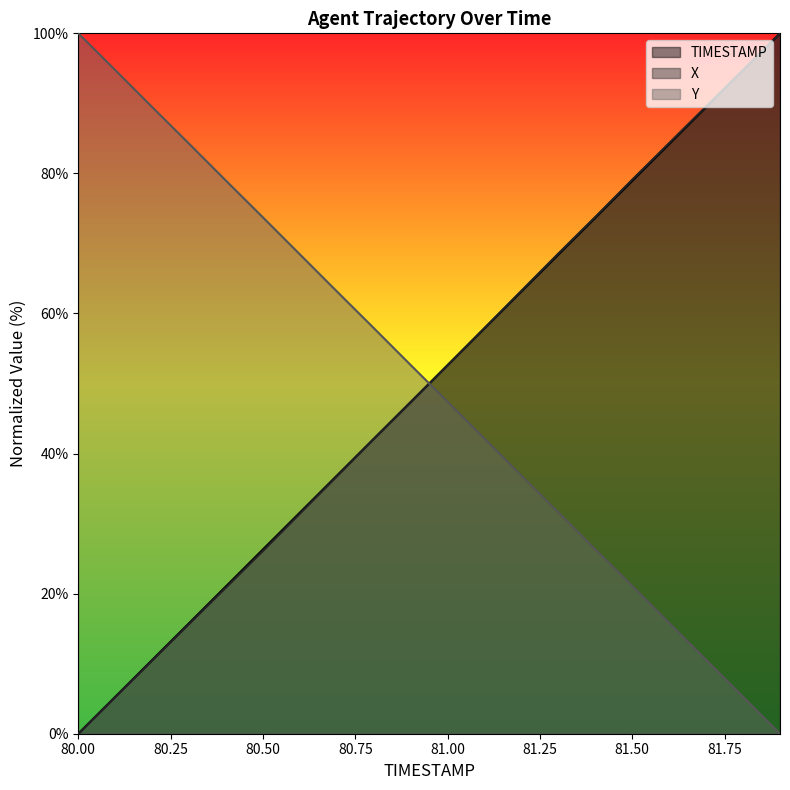

How many intersections are there between X and Y?

1